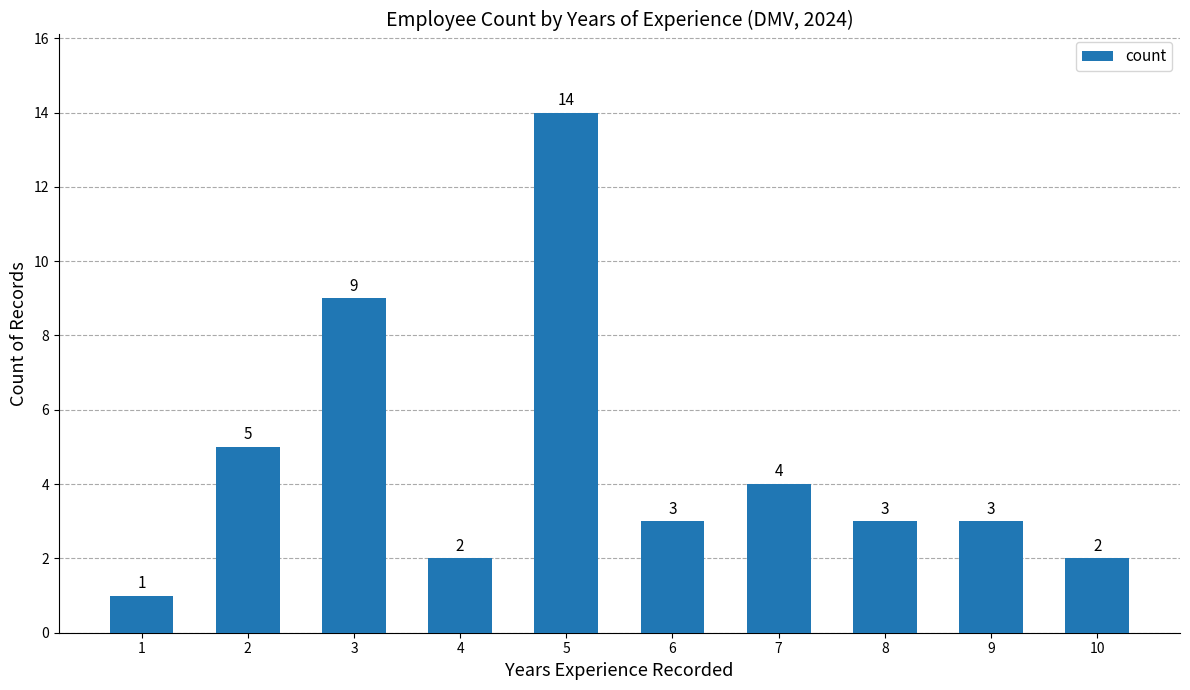

Reading left to right, list all the values displayed in this chart.

1	5	9	2	14	3	4	3	3	2